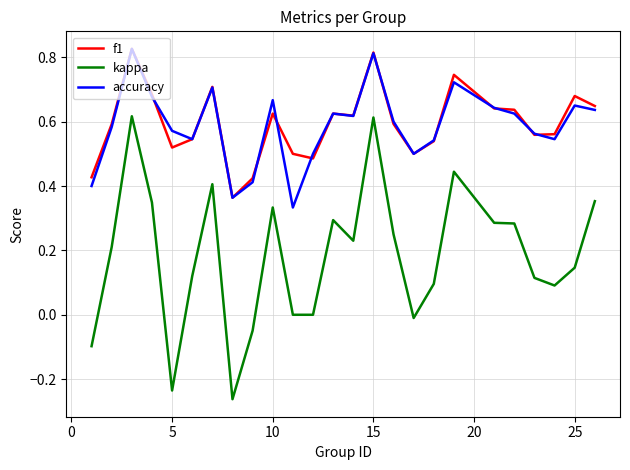

Which series has the largest range (max minus min)?

kappa